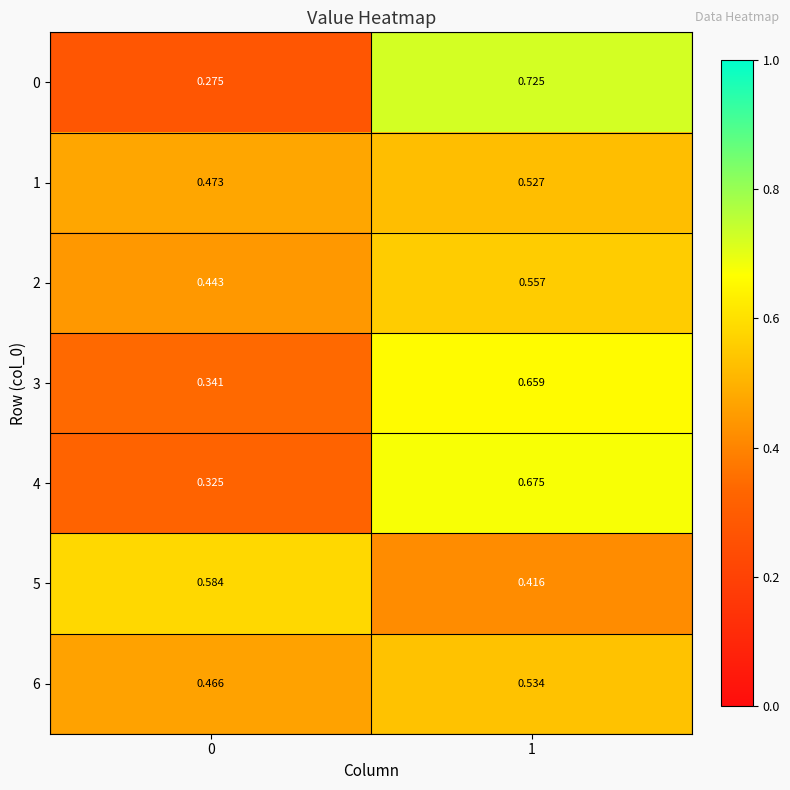

Is the value of 4 at 0 greater than the value of 5 at 0?

No